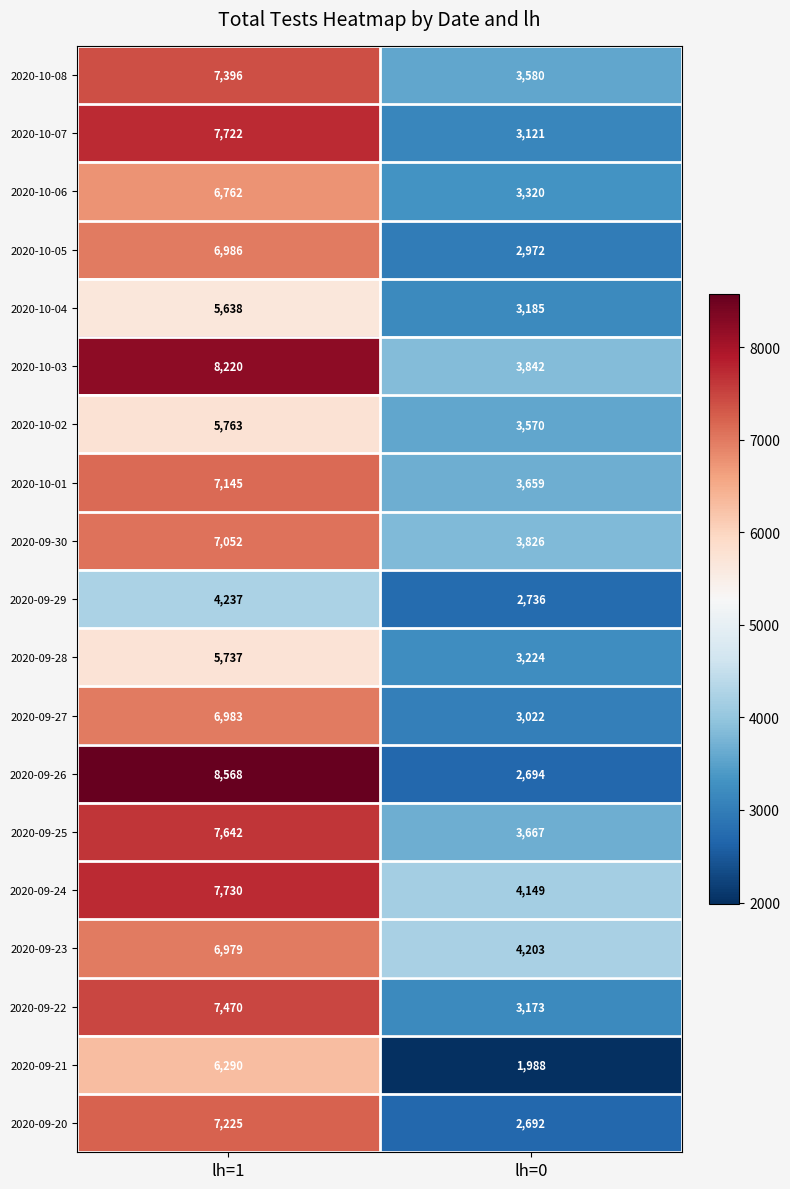

At how many categories does at least one series exceed 7018?

1